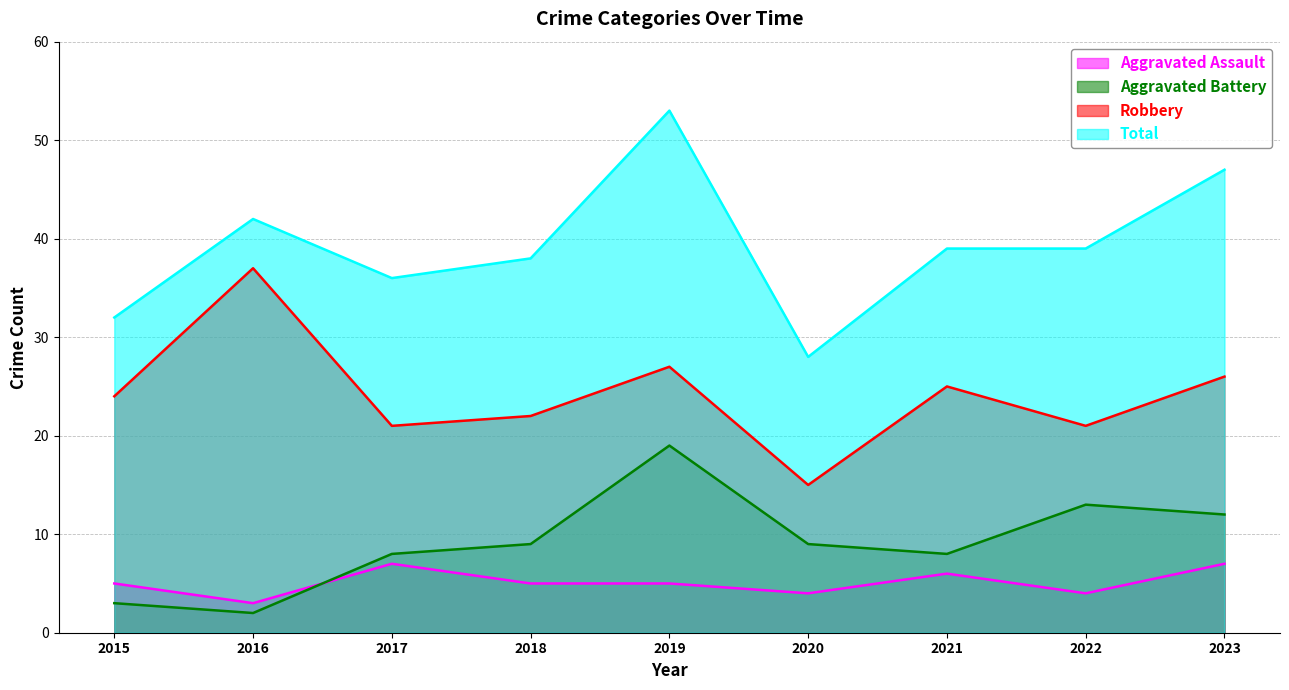

Which series ends up on top after the final intersection of Aggravated Battery and Aggravated Assault?

Aggravated Battery